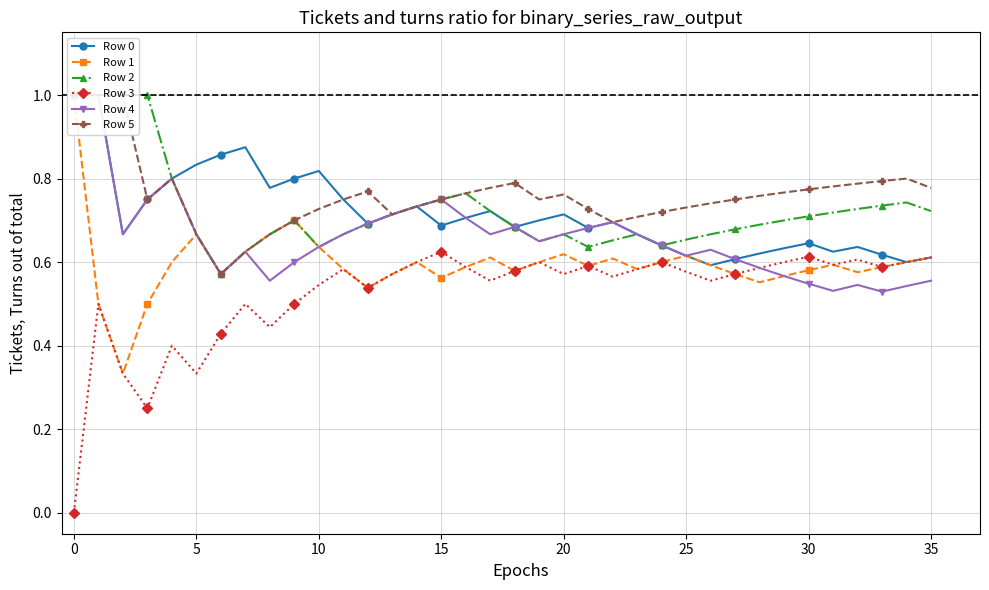

Reading left to right, list all the values displayed in this chart.

Row 0: 1.0	1.0	0.7	0.8	0.8	0.8	0.9	0.9	0.8	0.8	0.8	0.8	0.7	0.7	0.7	0.7	0.7	0.7	0.7	0.7	0.7	0.7	0.7	0.7	0.6	0.6	0.6	0.6	0.6	0.6	0.6	0.6	0.6	0.6	0.6	0.6
Row 1: 1.0	0.5	0.3	0.5	0.6	0.7	0.6	0.6	0.7	0.7	0.6	0.6	0.5	0.6	0.6	0.6	0.6	0.6	0.6	0.6	0.6	0.6	0.6	0.6	0.6	0.6	0.6	0.6	0.6	0.6	0.6	0.6	0.6	0.6	0.6	0.6
Row 2: 1.0	1.0	1.0	1.0	0.8	0.7	0.6	0.6	0.7	0.7	0.6	0.7	0.7	0.7	0.7	0.8	0.8	0.7	0.7	0.7	0.7	0.6	0.7	0.7	0.6	0.7	0.7	0.7	0.7	0.7	0.7	0.7	0.7	0.7	0.7	0.7
Row 3: 0.0	0.5	0.3	0.2	0.4	0.3	0.4	0.5	0.4	0.5	0.5	0.6	0.5	0.6	0.6	0.6	0.6	0.6	0.6	0.6	0.6	0.6	0.6	0.6	0.6	0.6	0.6	0.6	0.6	0.6	0.6	0.6	0.6	0.6	0.6	0.6
Row 4: 1.0	1.0	0.7	0.8	0.8	0.7	0.6	0.6	0.6	0.6	0.6	0.7	0.7	0.7	0.7	0.8	0.7	0.7	0.7	0.7	0.7	0.7	0.7	0.7	0.6	0.6	0.6	0.6	0.6	0.6	0.5	0.5	0.5	0.5	0.5	0.6
Row 5: 1.0	1.0	1.0	0.8	0.8	0.7	0.6	0.6	0.7	0.7	0.7	0.8	0.8	0.7	0.7	0.8	0.8	0.8	0.8	0.8	0.8	0.7	0.7	0.7	0.7	0.7	0.7	0.8	0.8	0.8	0.8	0.8	0.8	0.8	0.8	0.8